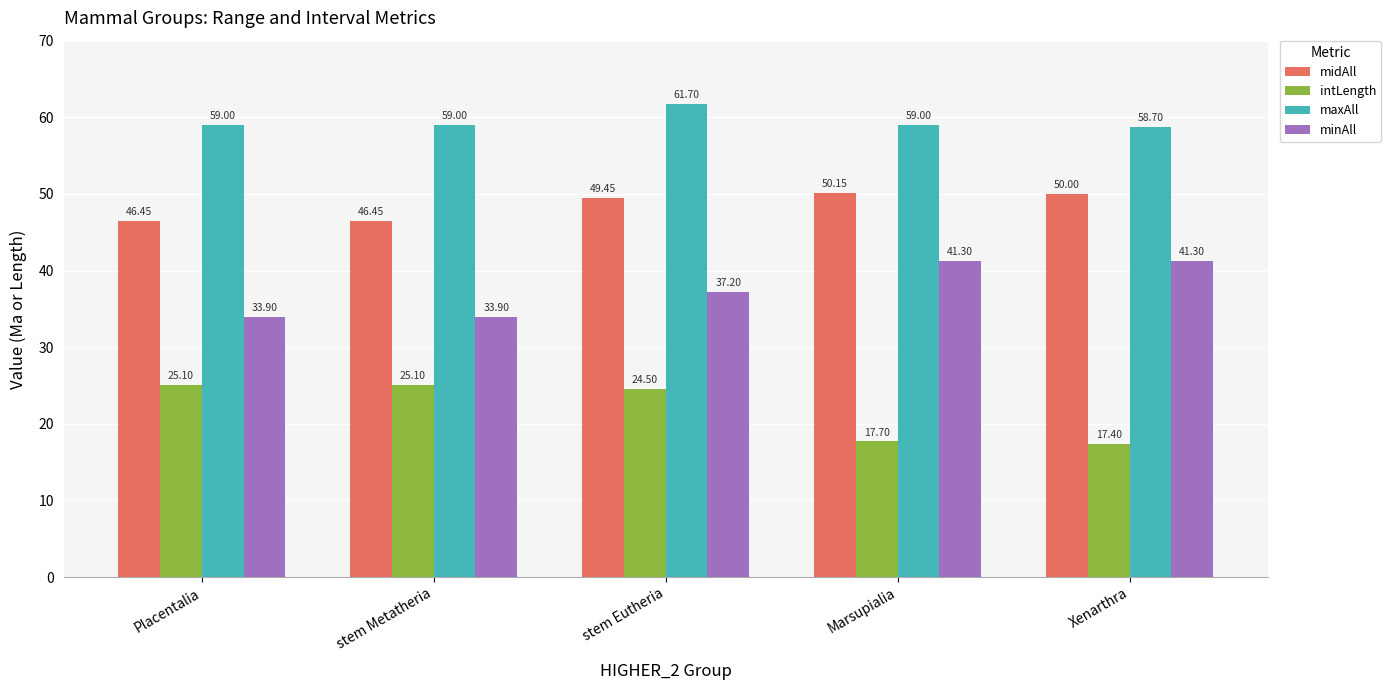

List the series in order of their overall mean, lowest first.

intLength, minAll, midAll, maxAll